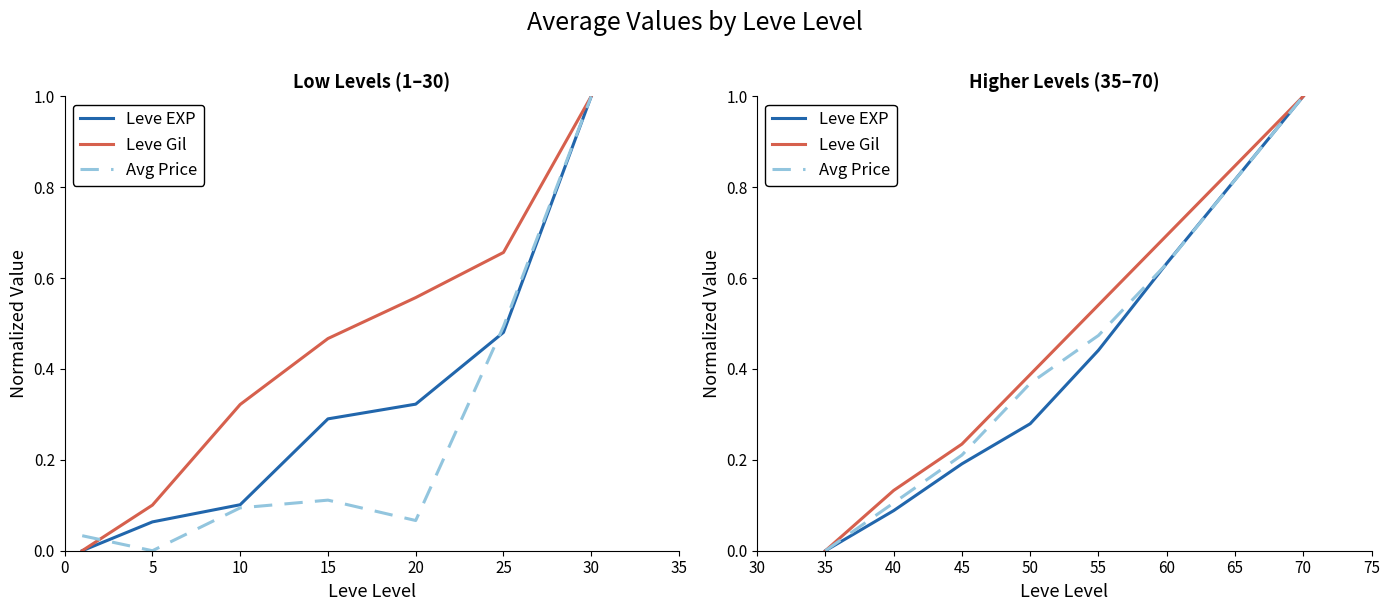

Which has a higher value, 60 or 45?

60